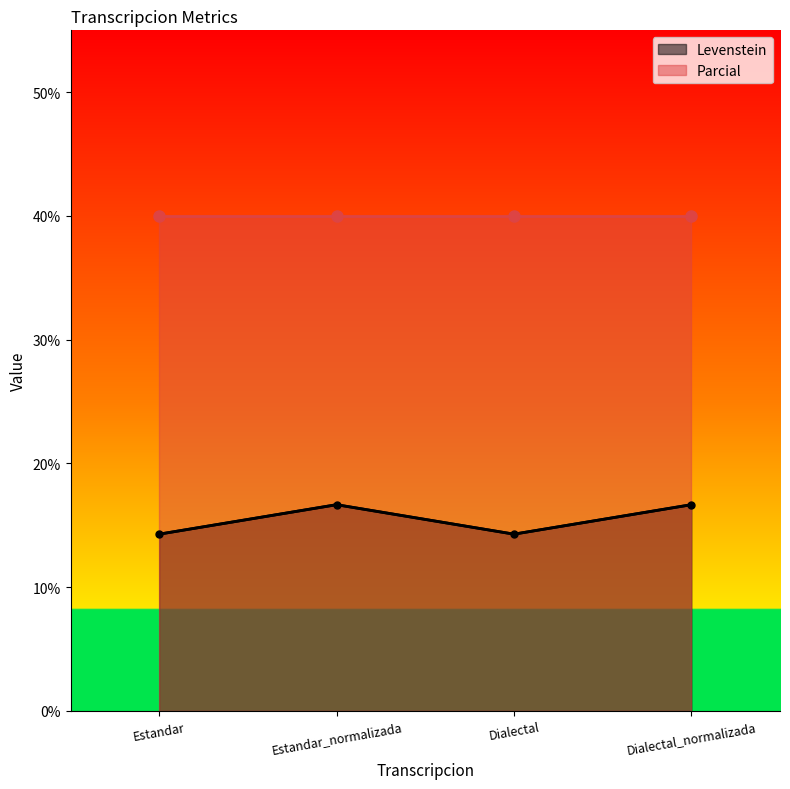

What is the label of the 2nd point from the right?

Dialectal